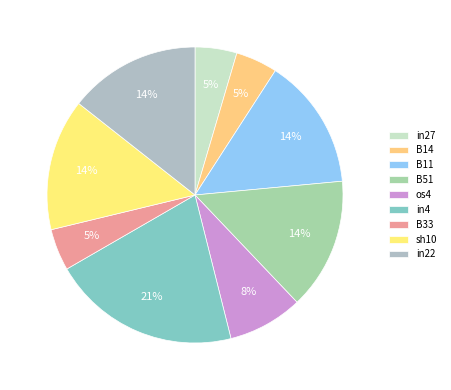

Does B14 represent more than half of the total?

No